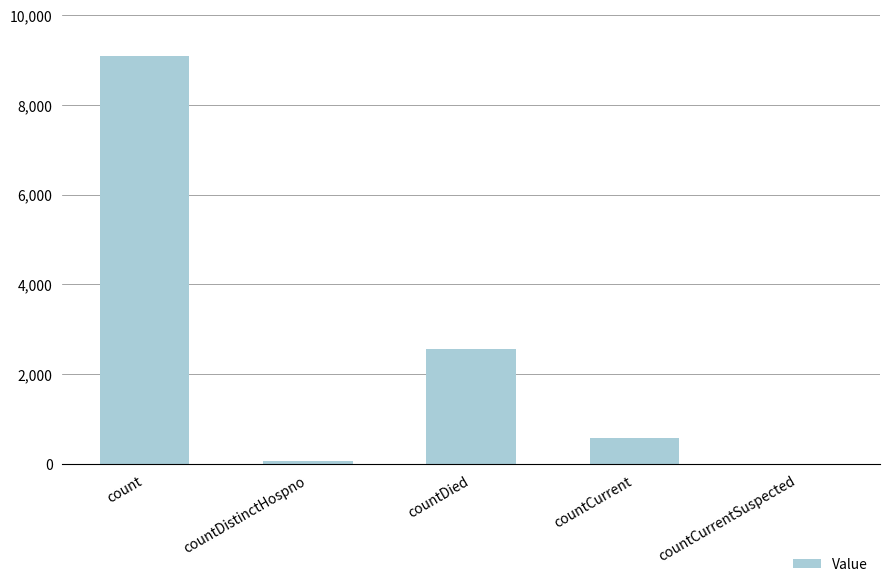

Which label corresponds to the largest value in the chart?

count